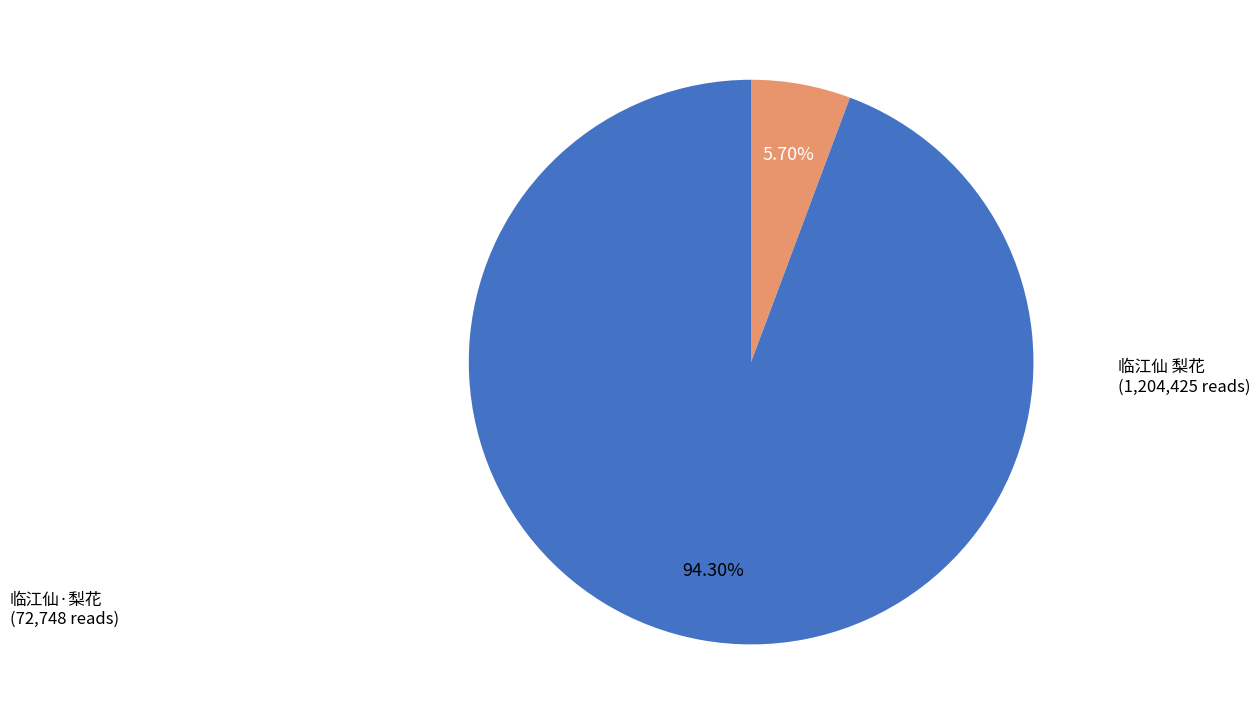

What is the largest slice in the pie chart?

临江仙 梨花